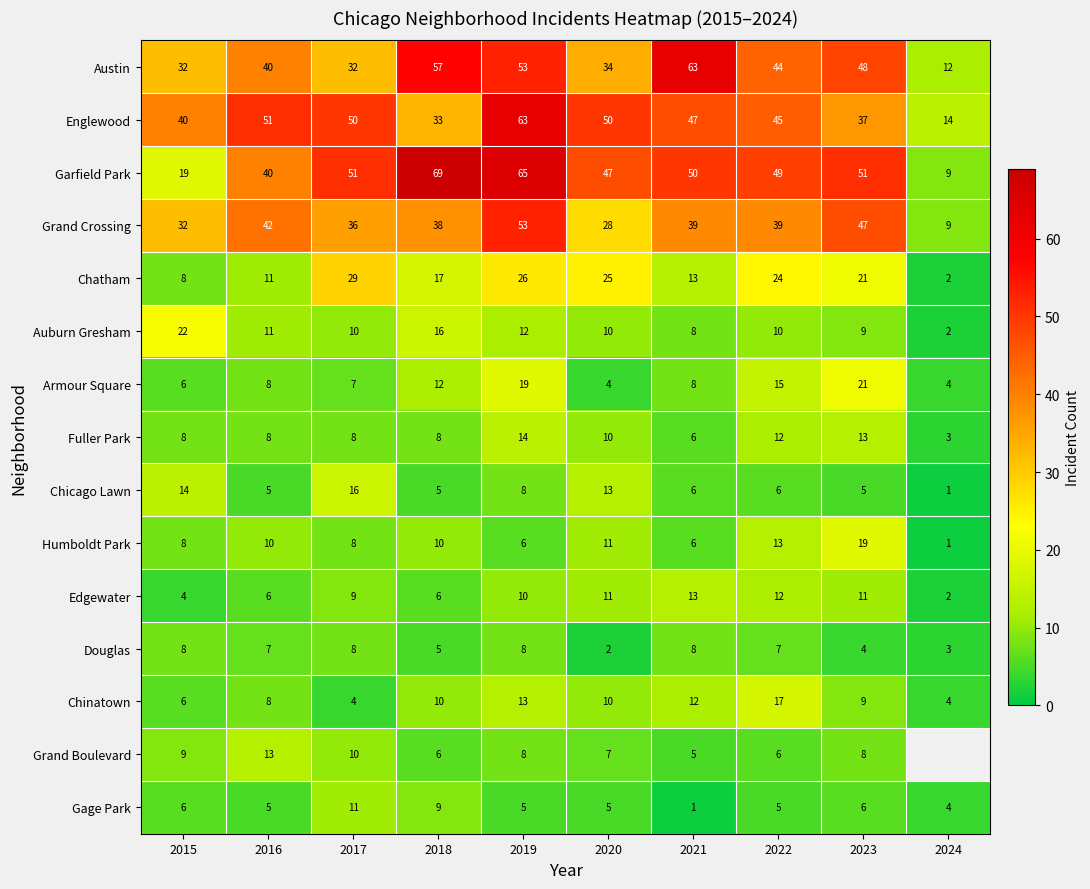

What is the difference between the second highest and minimum values in the Humboldt Park series?

12